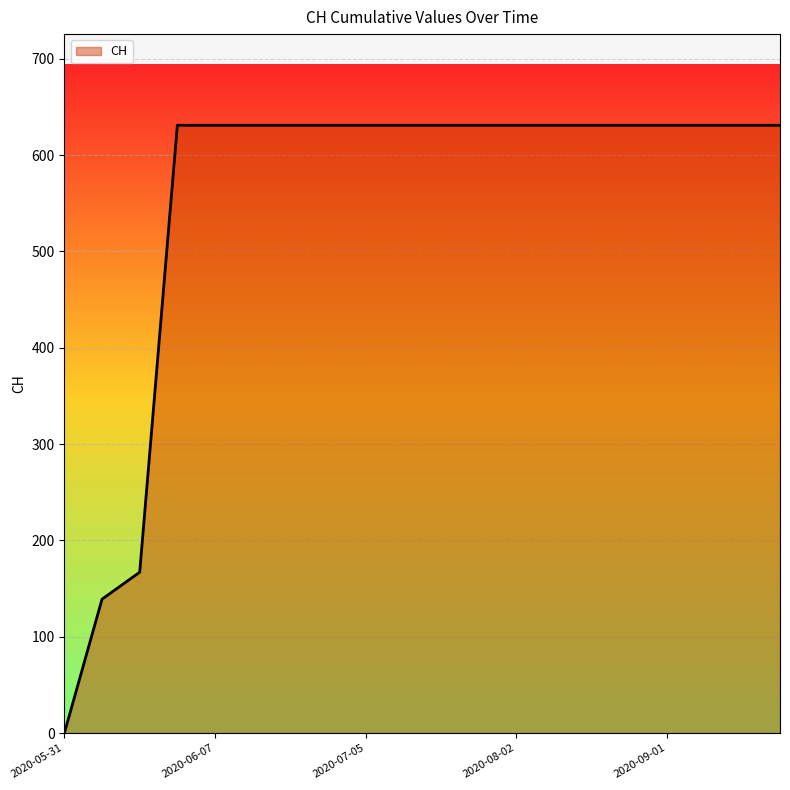

What is the difference between the maximum and minimum values?

631